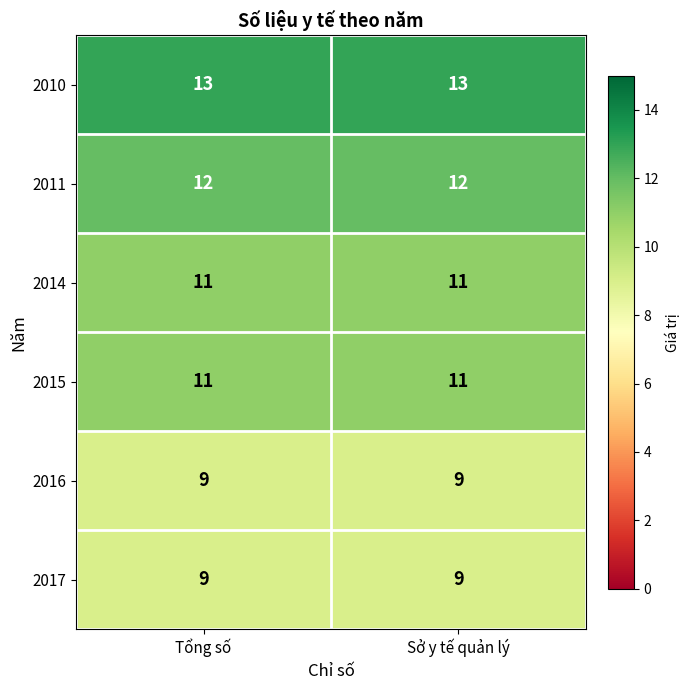

What is the maximum value for 2017?

9